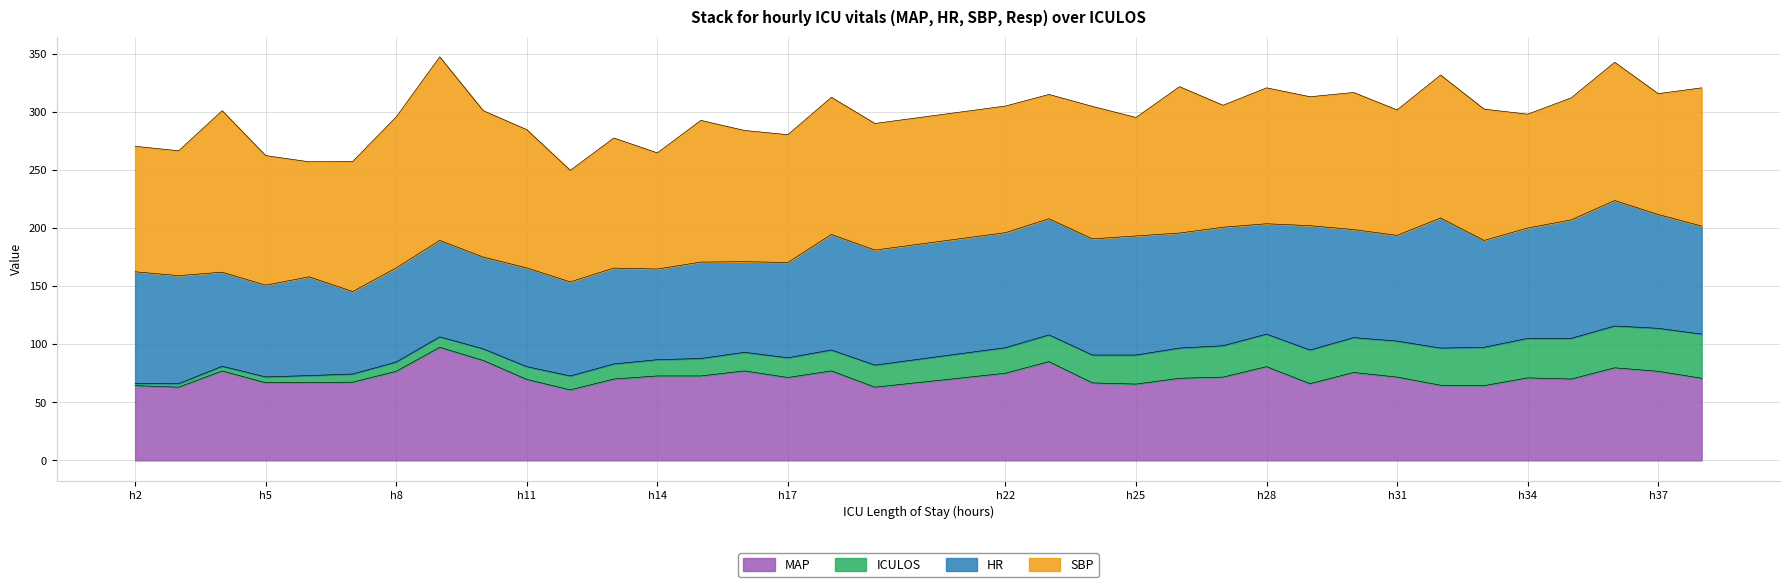

How many values in the MAP series are below 71?

17